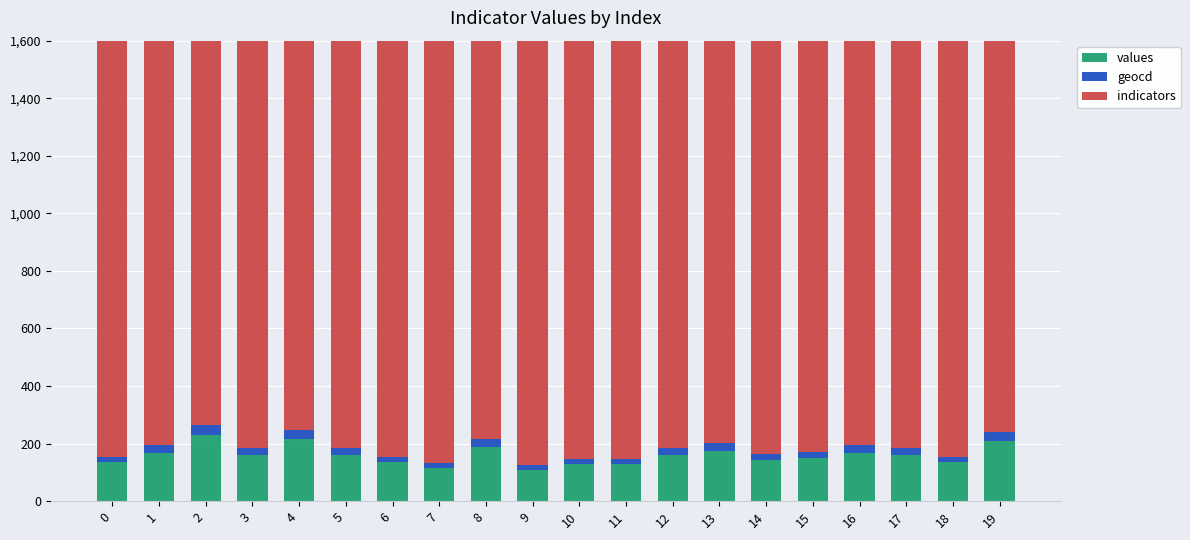

Which category has the lowest value in the geocd series?

9